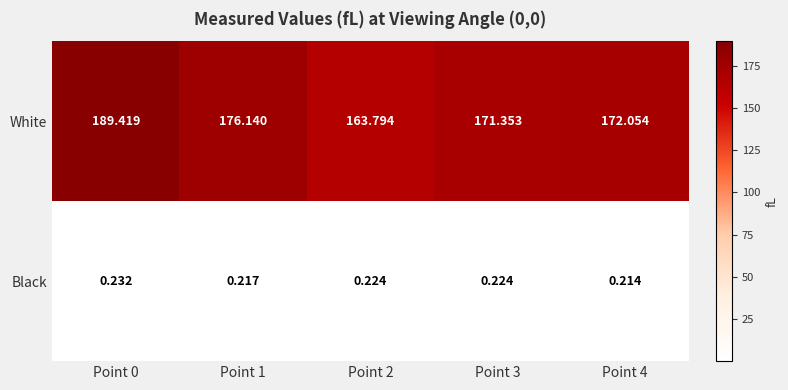

Is the value of White at Point 1 greater than the value of Black at Point 0?

Yes